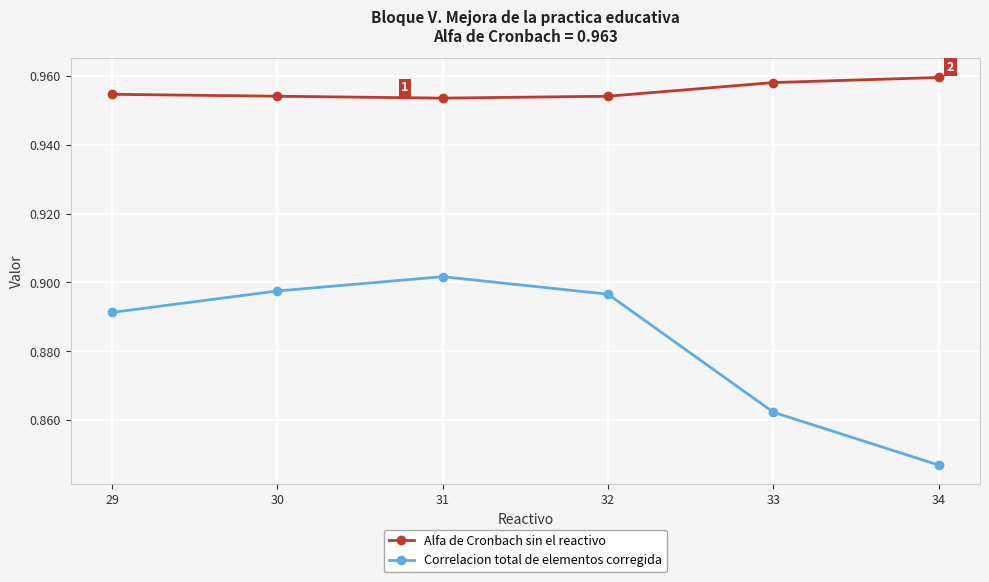

At which label is Correlacion total de elementos corregida closest to 0?

34